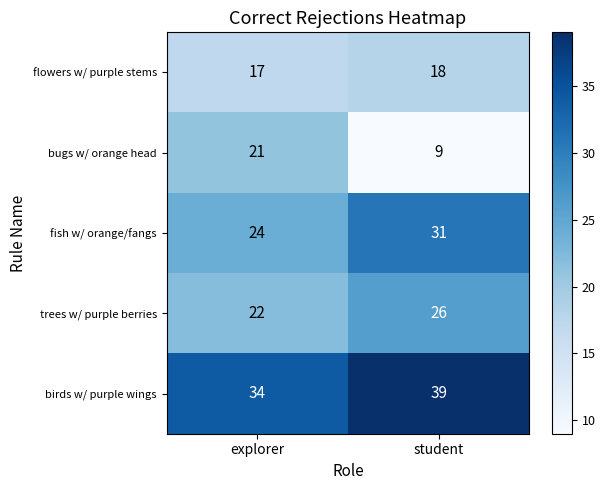

What is the difference between the highest and lowest values at student?

30